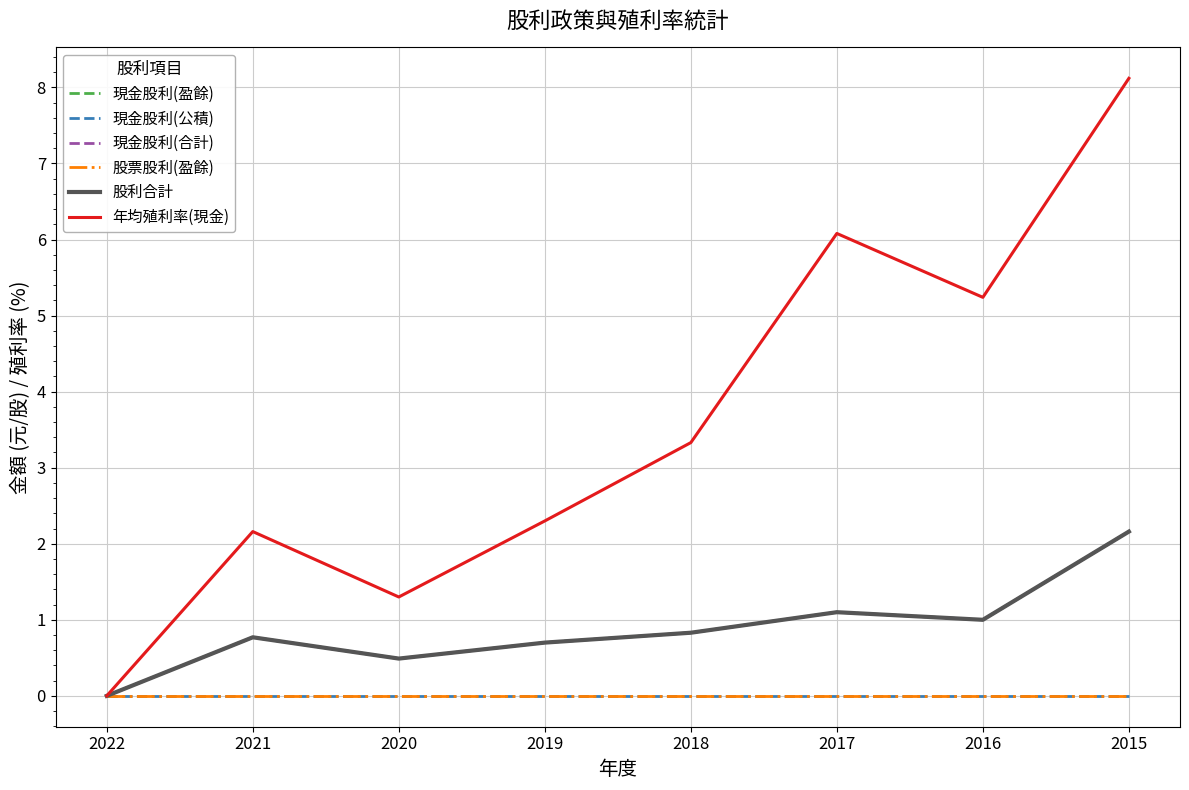

Where is 現金股利(合計) nearest to the value 1?

2016